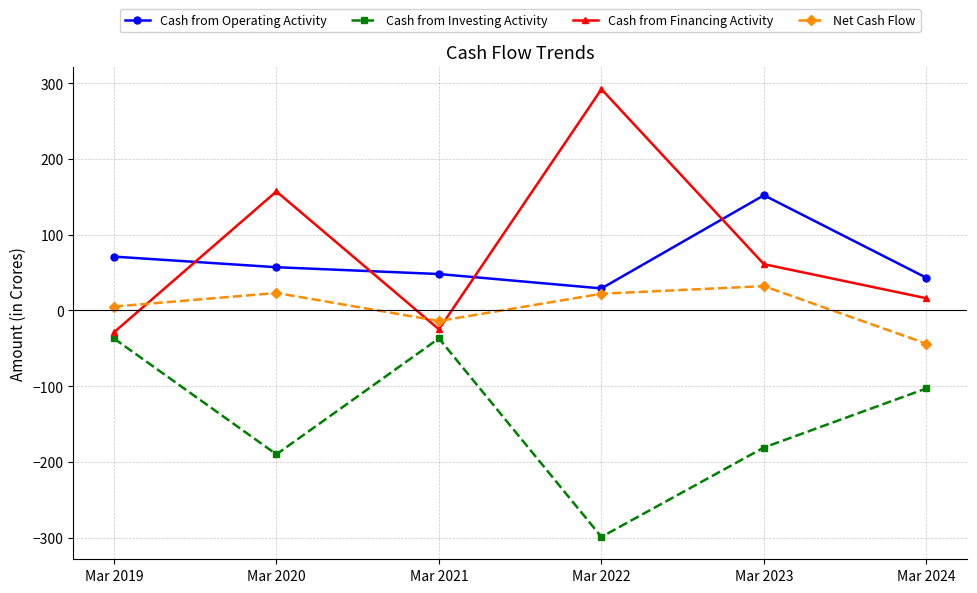

How many interior local valleys does the Cash from Financing Activity series have?

1